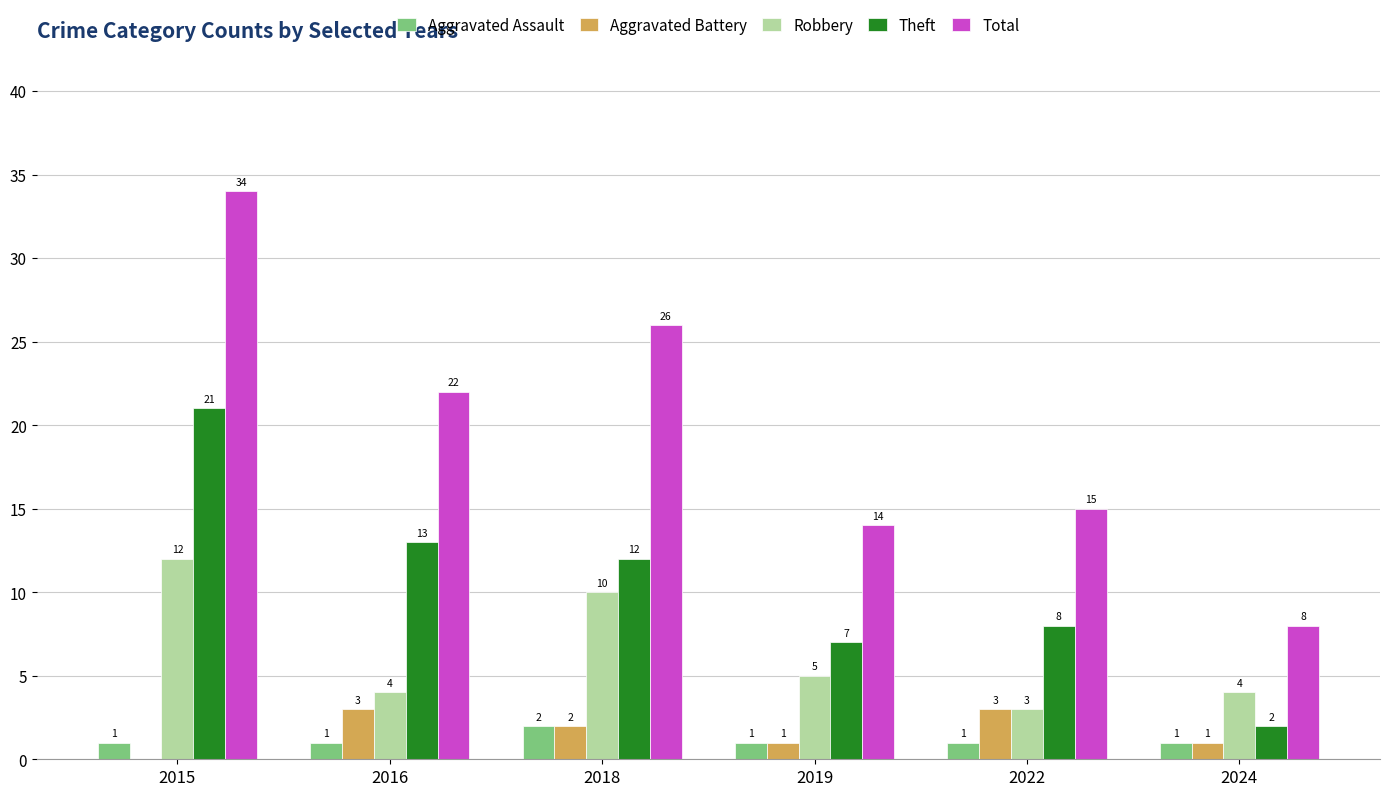

At which label does Theft reach its peak?

2015